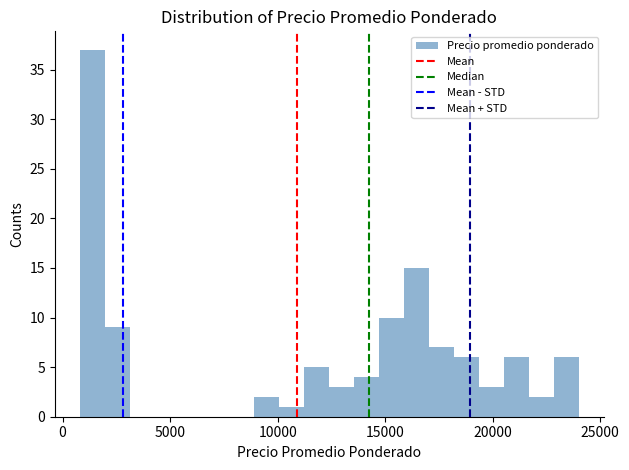

Around what value on the x-axis is the tallest bar? Give the approximate position of its centre, as read against the axis.

1500